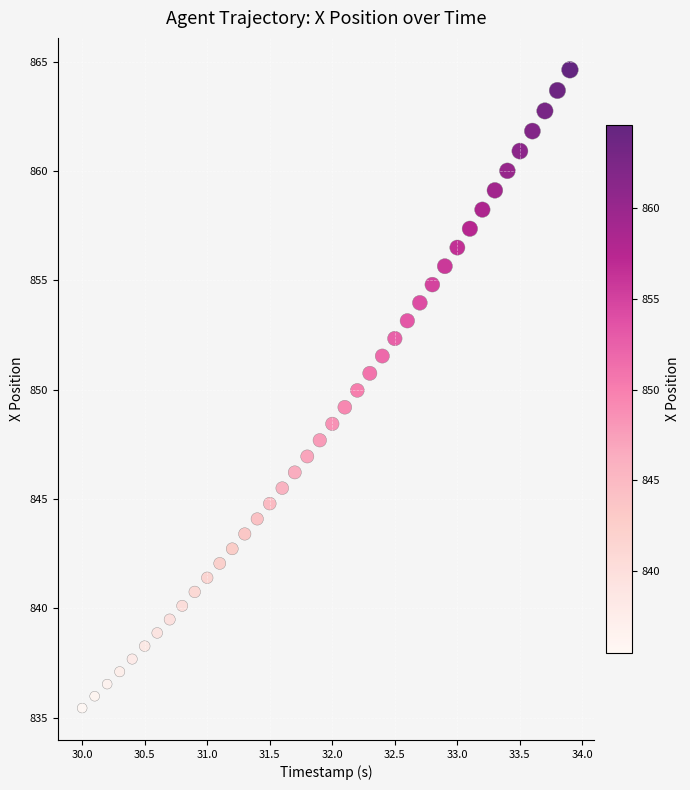

What is the range of X values (max minus min)?

3.9